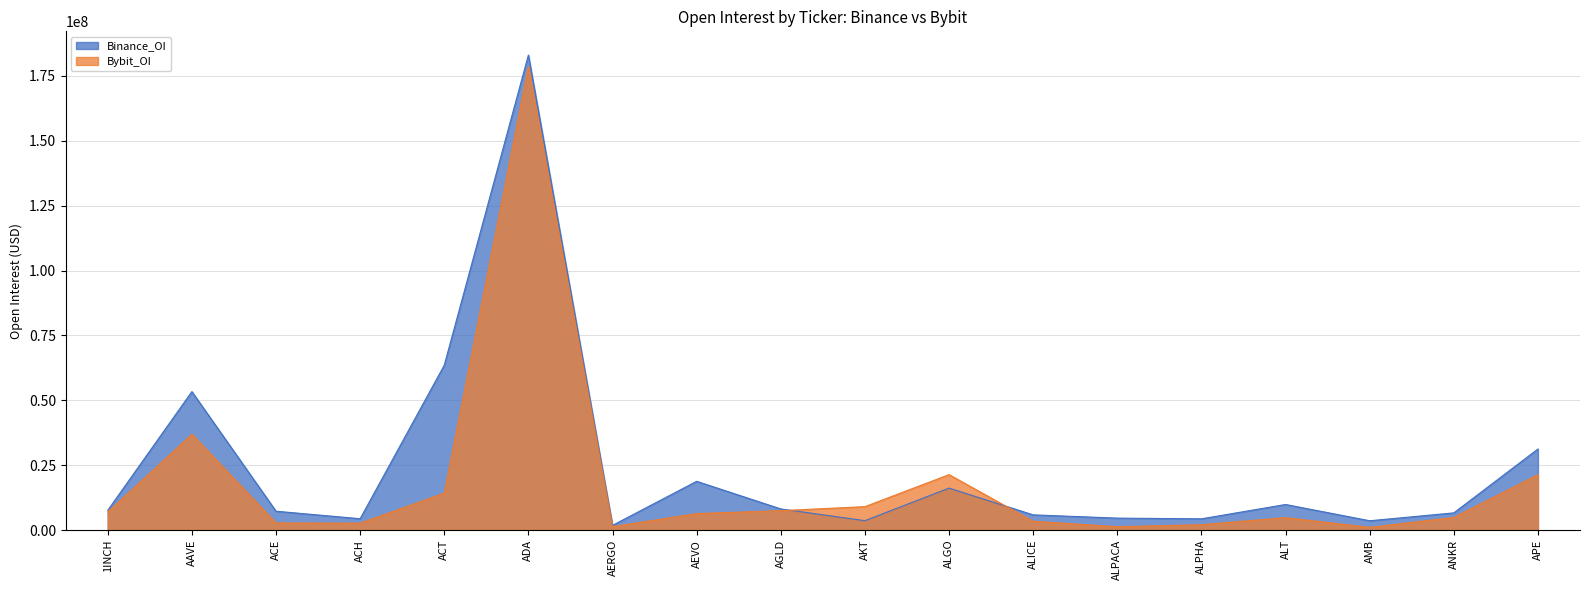

How many interior local peaks does the Bybit_OI series have?

4